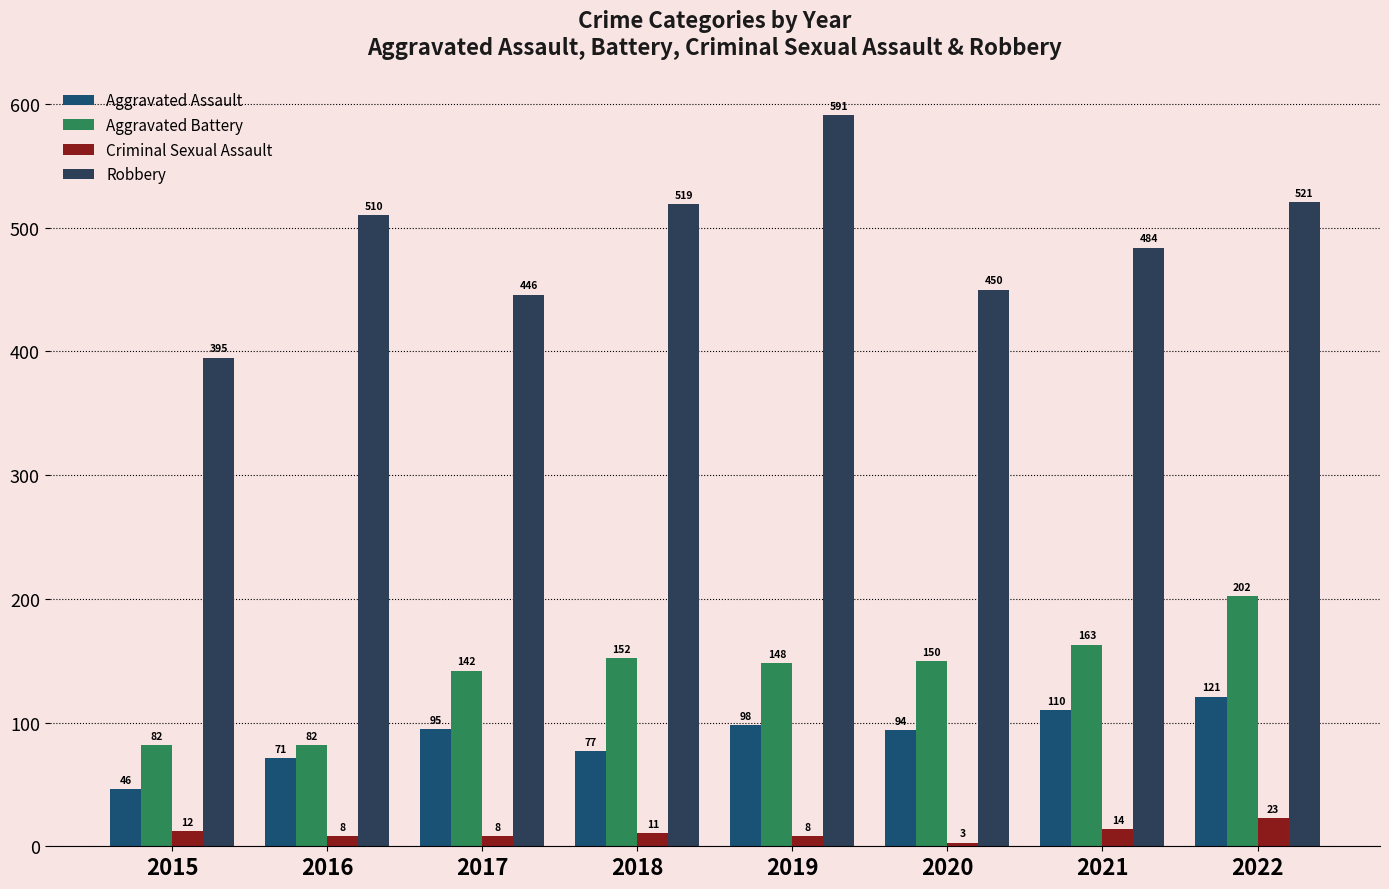

Is the value of Robbery at 2018 greater than the value of Aggravated Battery at 2022?

Yes